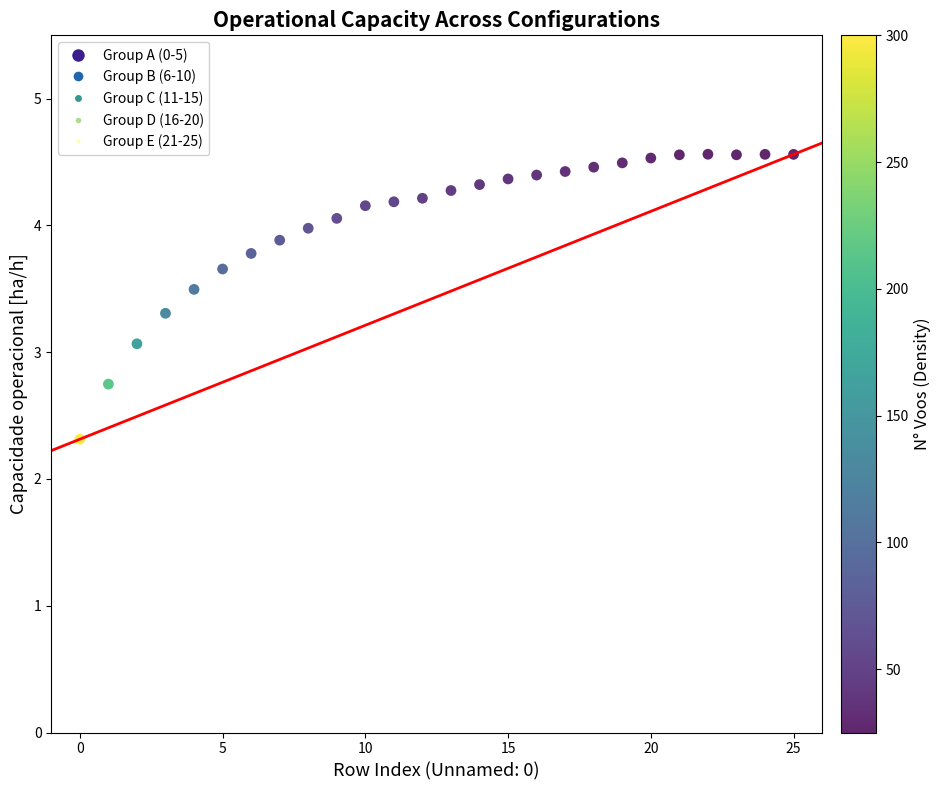

What Y value in the scatter plot is closest to 3?

3.1